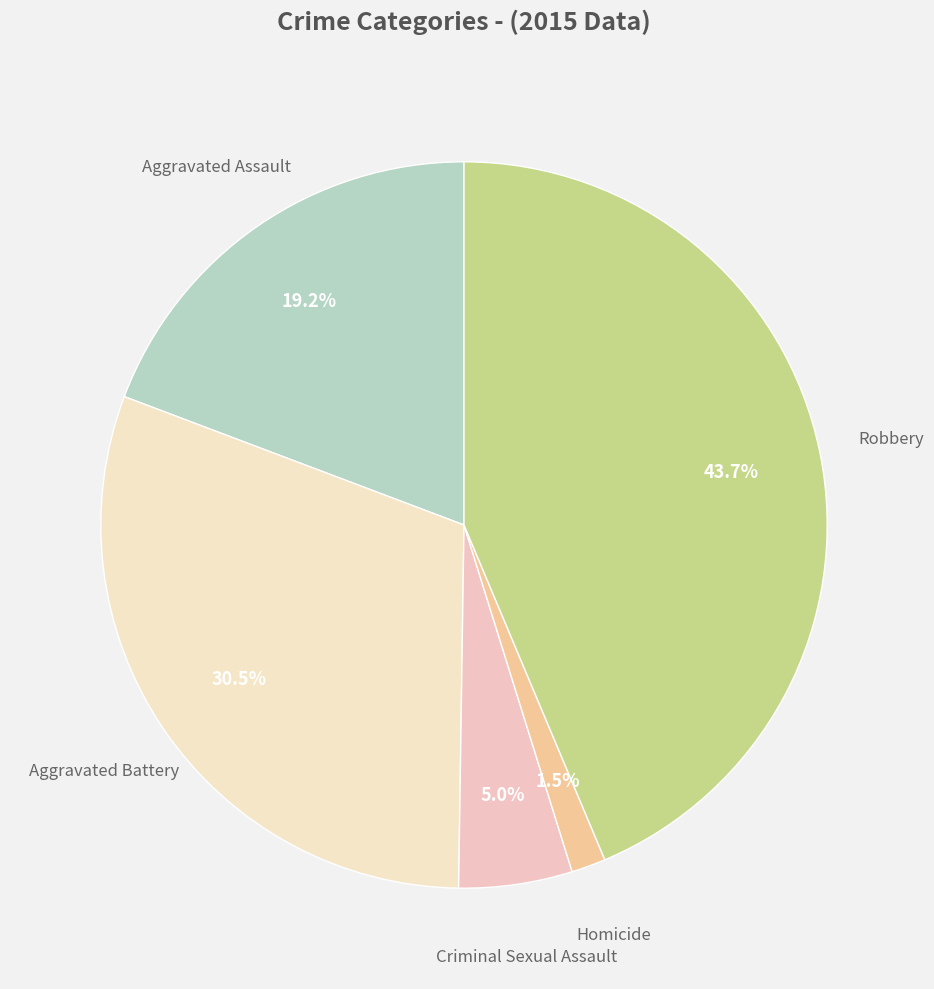

To the nearest percent, what is the average slice percentage?

20%